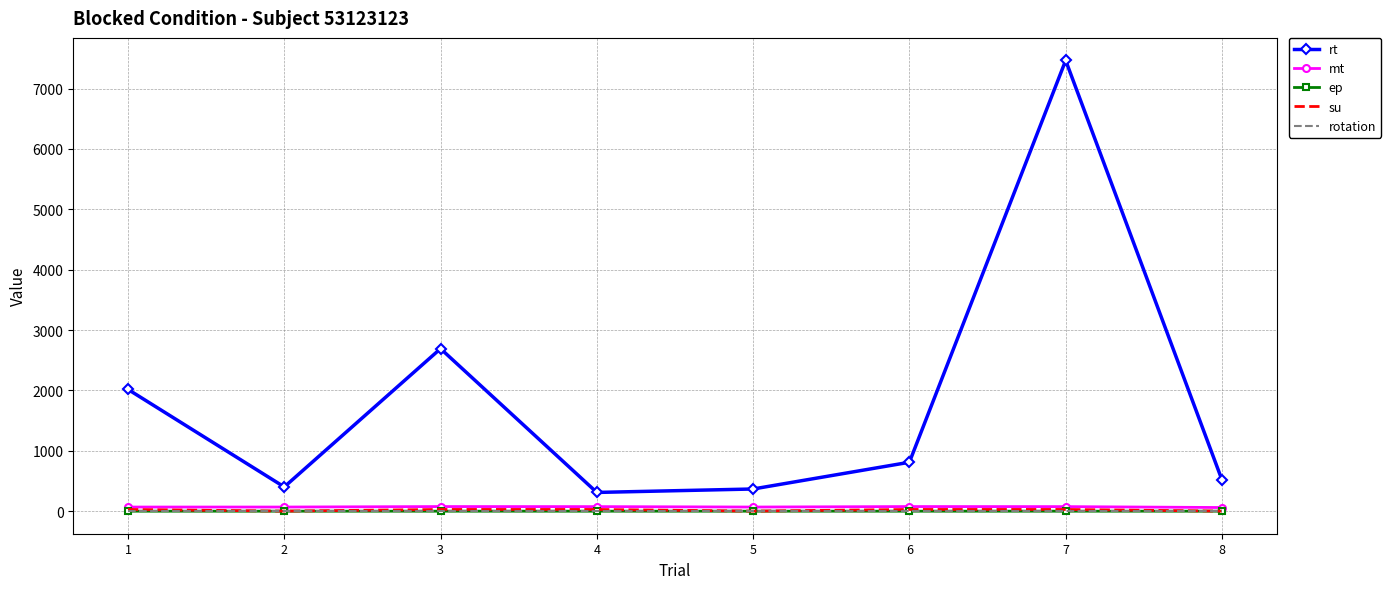

What is the maximum value shown in the chart?

7466.0